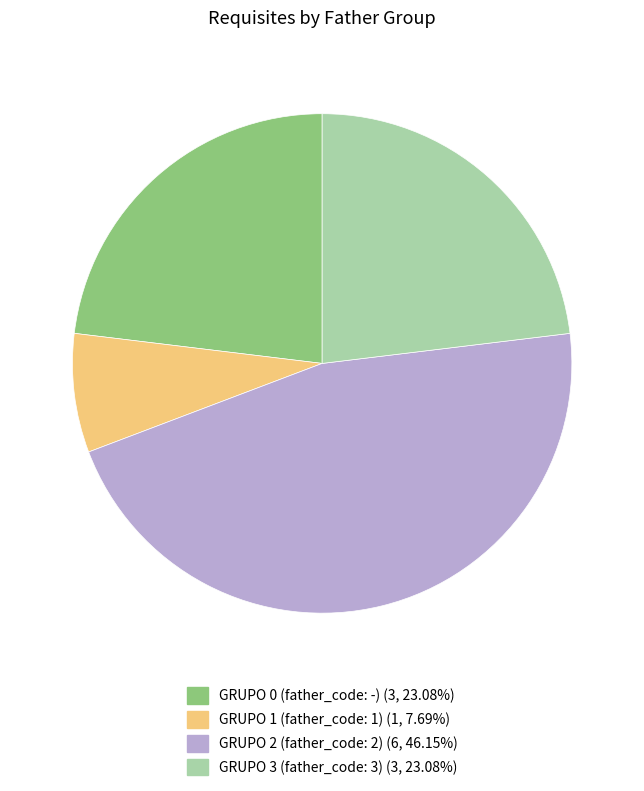

Is GRUPO 0 (father_code: -) the majority of the pie?

No